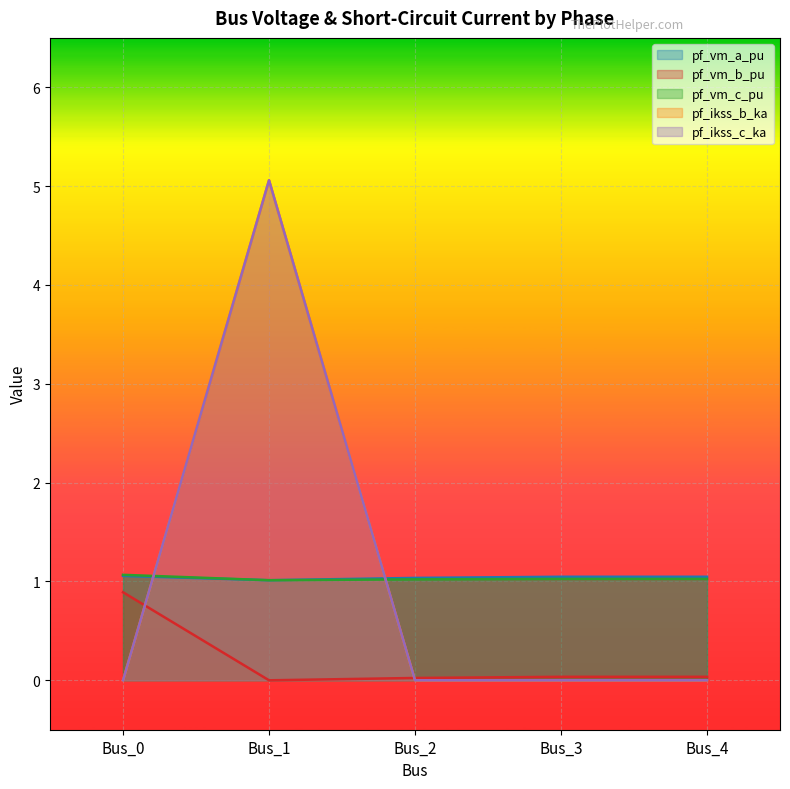

How many values in the pf_ikss_b_ka series exceed 0?

1